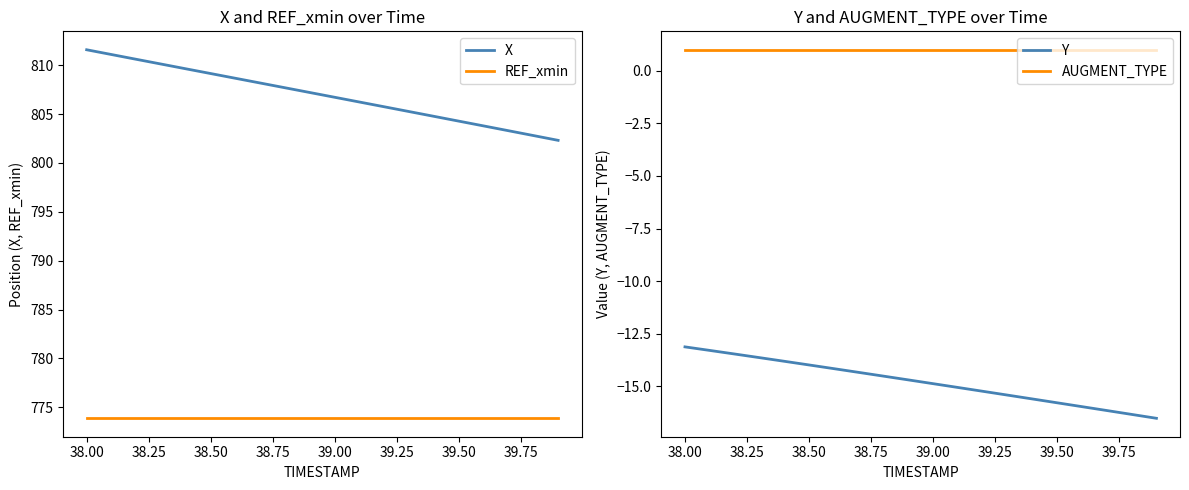

What are all the series names shown in the legend?

X, REF_xmin, Y, AUGMENT_TYPE